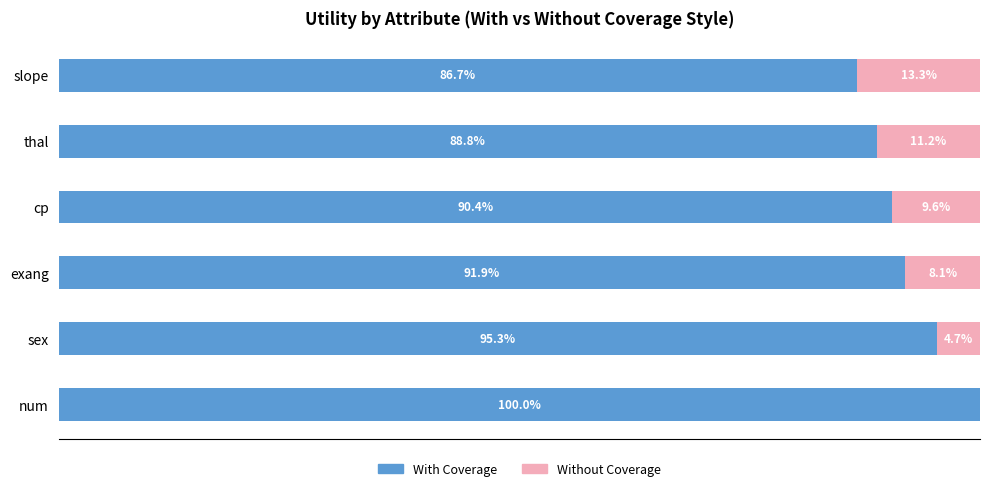

Which category has the highest value in the With Coverage series?

num